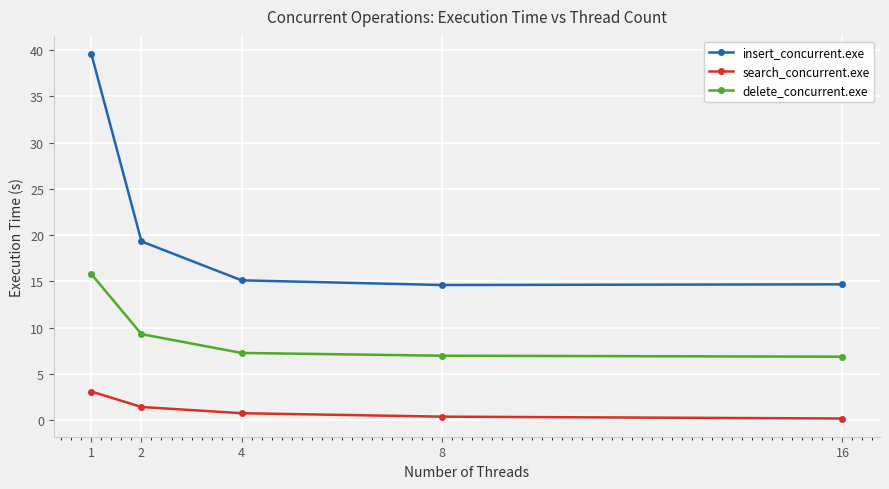

What is the difference between the maximum and minimum values in the search_concurrent.exe series?

2.9